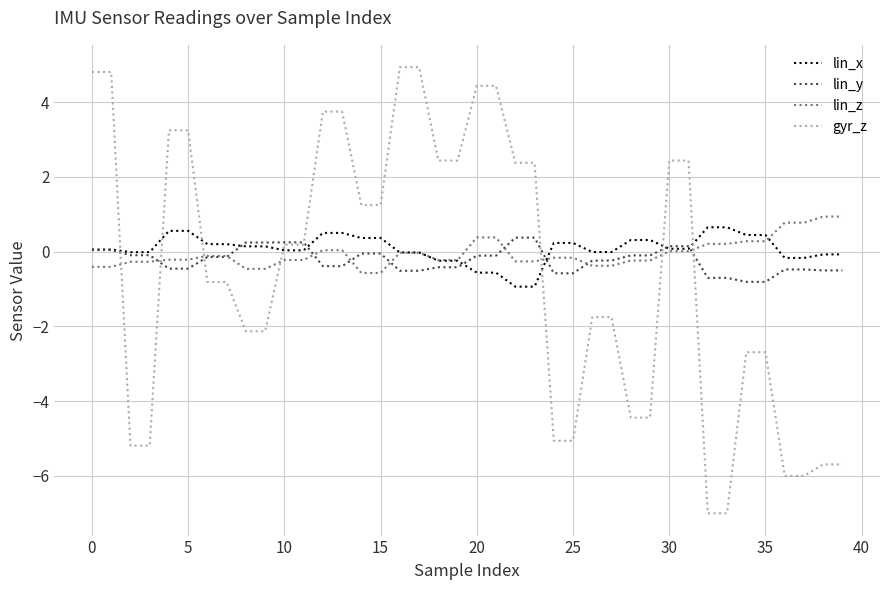

After their last crossing, which series has the higher values: lin_x or lin_y?

lin_x